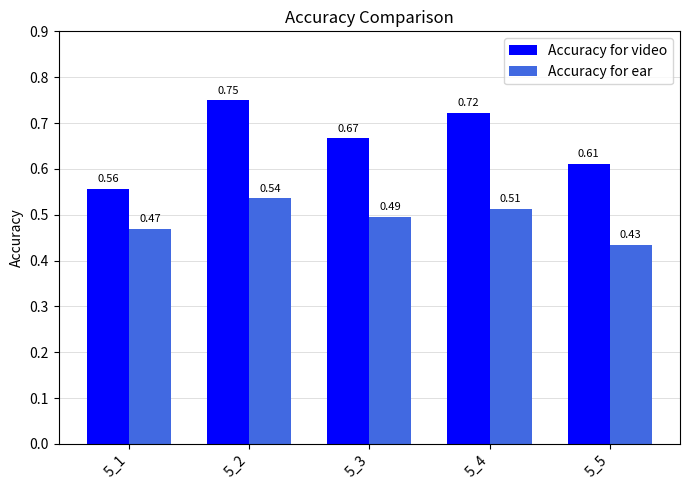

Rank the series by their maximum value, from lowest to highest.

Accuracy for ear, Accuracy for video